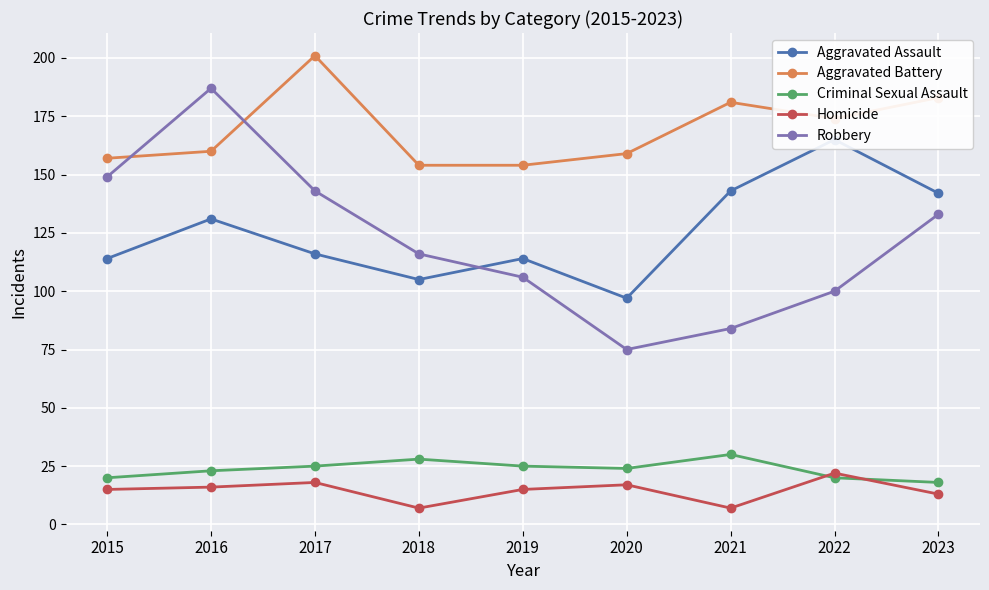

Reading left to right, what are all the values shown in this chart?

Aggravated Assault: 2015=114	2016=131	2017=116	2018=105	2019=114	2020=97	2021=143	2022=165	2023=142
Aggravated Battery: 2015=157	2016=160	2017=201	2018=154	2019=154	2020=159	2021=181	2022=174	2023=183
Criminal Sexual Assault: 2015=20	2016=23	2017=25	2018=28	2019=25	2020=24	2021=30	2022=20	2023=18
Homicide: 2015=15	2016=16	2017=18	2018=7	2019=15	2020=17	2021=7	2022=22	2023=13
Robbery: 2015=149	2016=187	2017=143	2018=116	2019=106	2020=75	2021=84	2022=100	2023=133